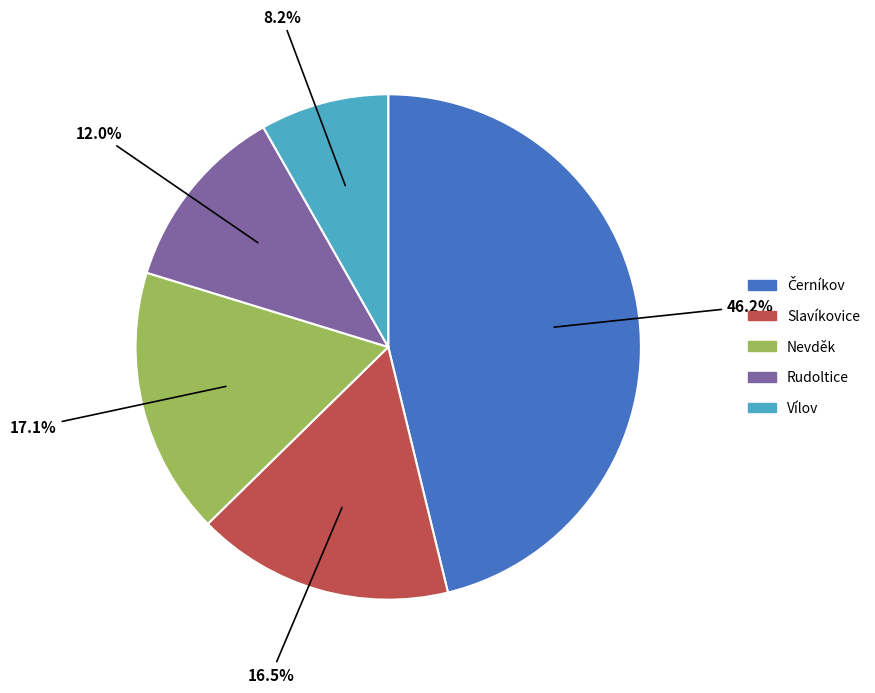

To the nearest percent, what is the average slice percentage?

20%